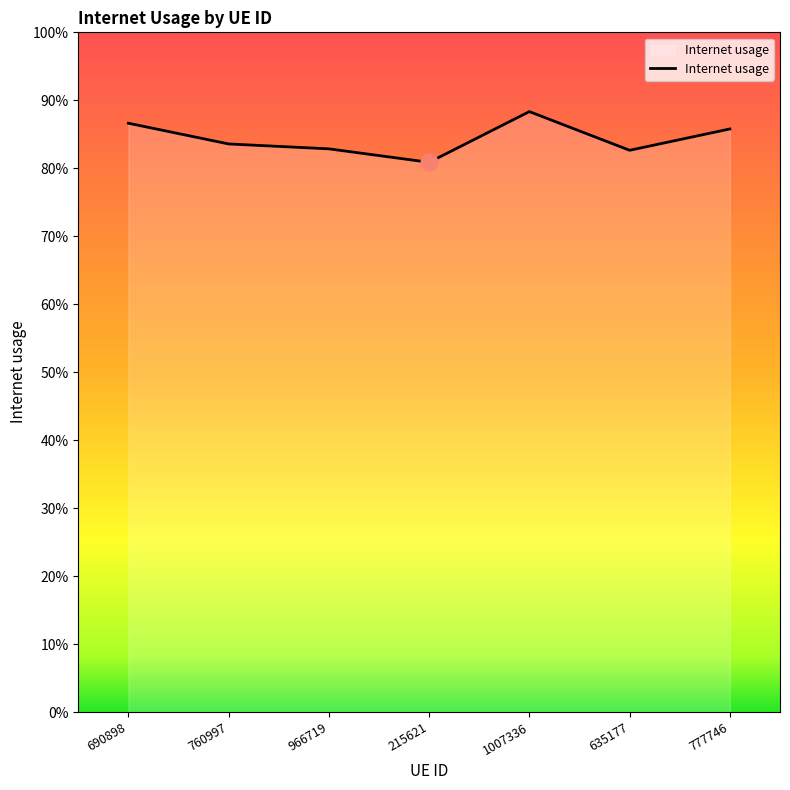

Is this an area chart (filled region under the line)?

Yes